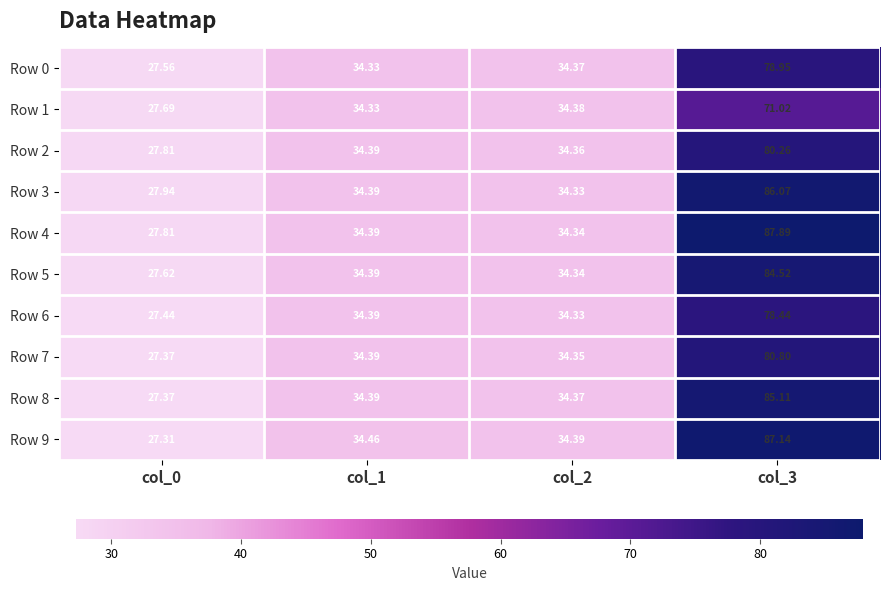

How many data points in Row 9 are less than 34?

1